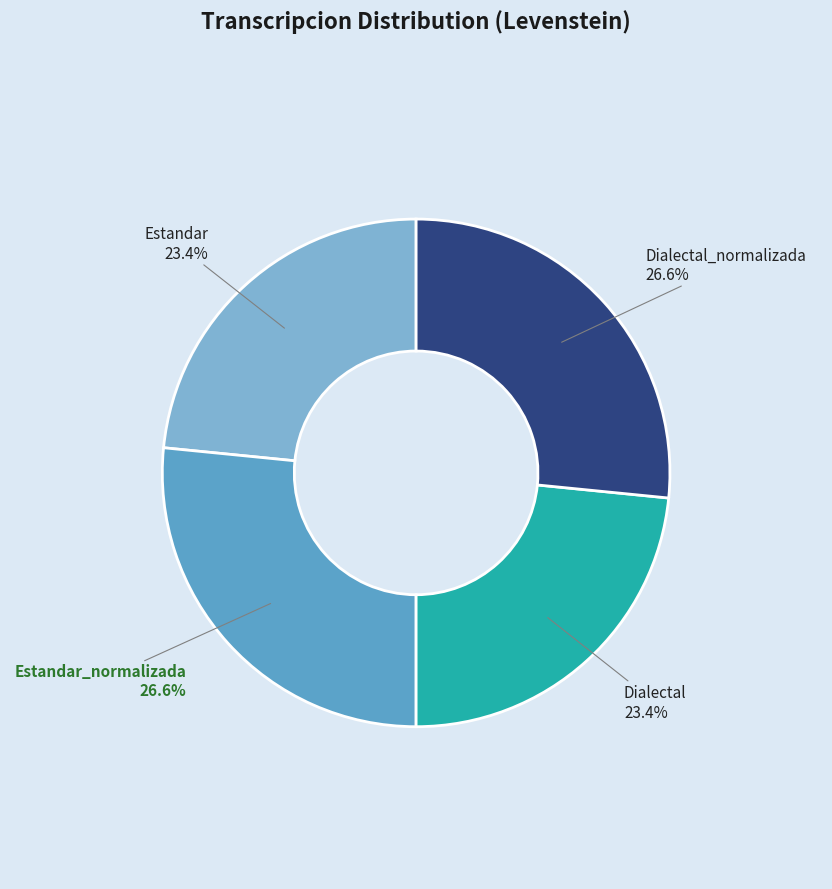

To the nearest percent, what is the combined percentage of Estandar and Dialectal_normalizada?

50%